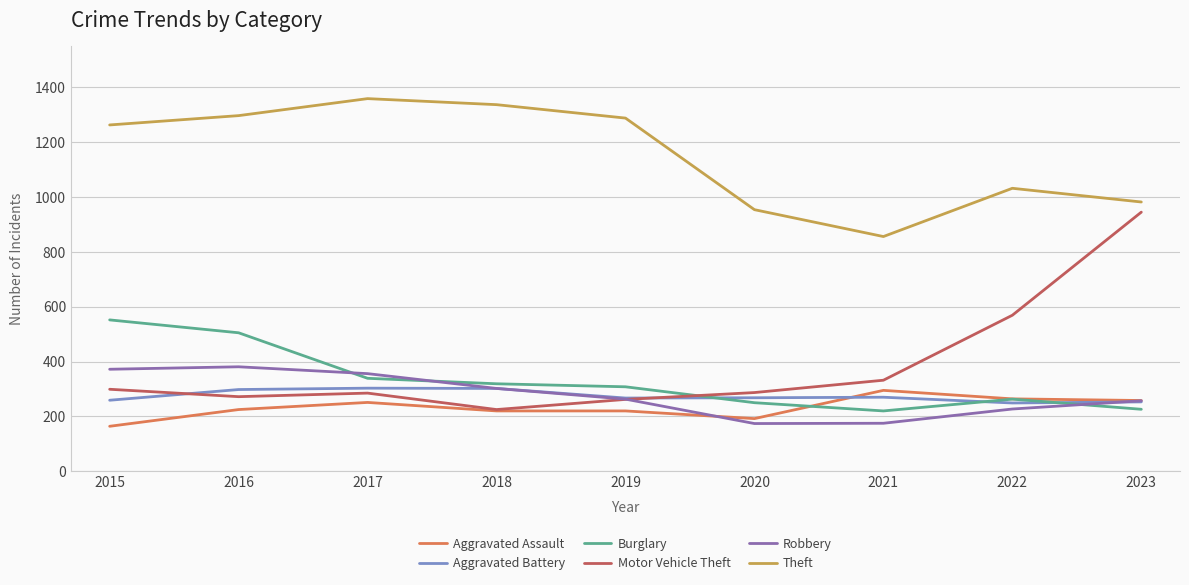

What is the spread (max minus min) of values at 2019?

1068